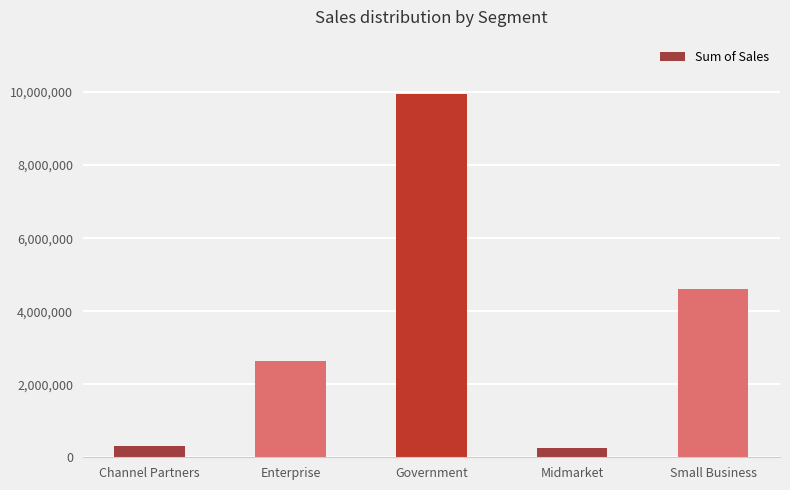

Does the chart contain any negative values?

No